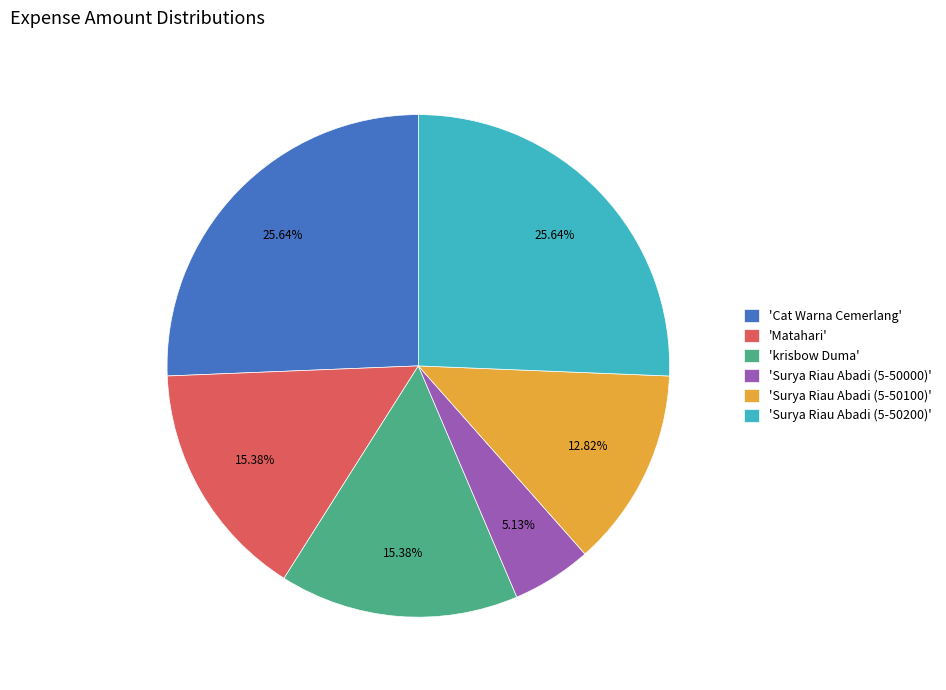

Count the number of slices in the pie.

6